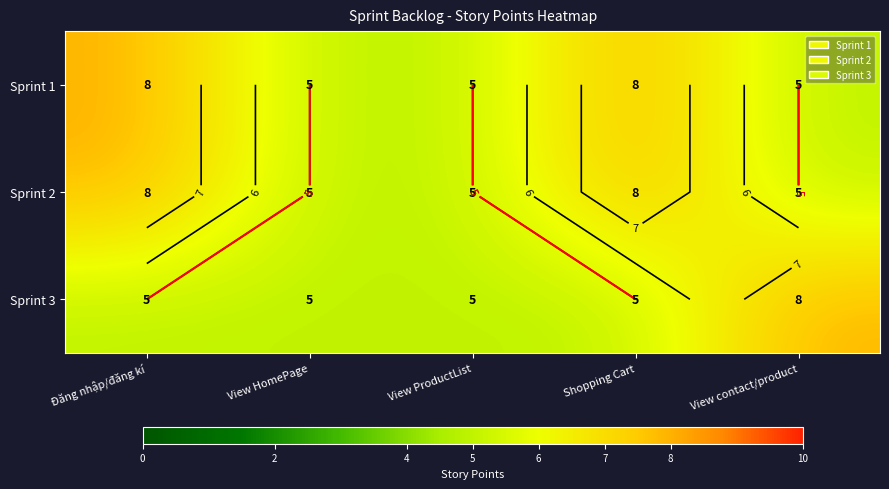

Which series changed the most between Shopping Cart and View contact/product?

Sprint 1